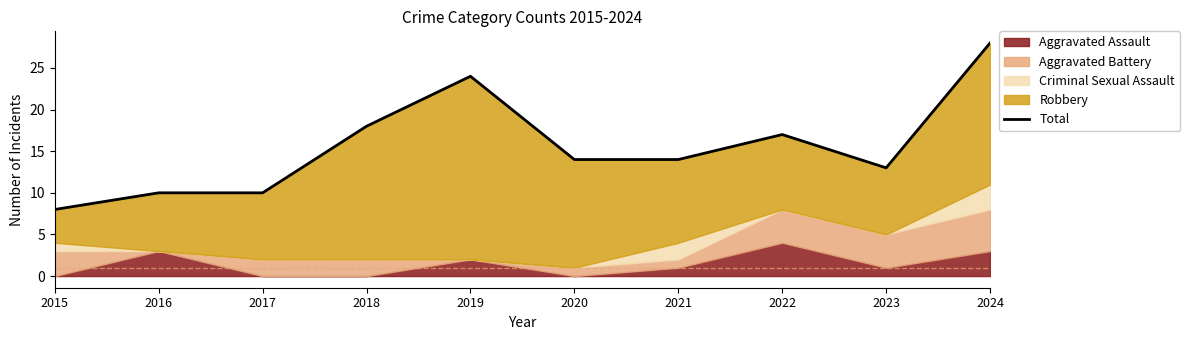

At which category does the data reach its first local valley?

2023